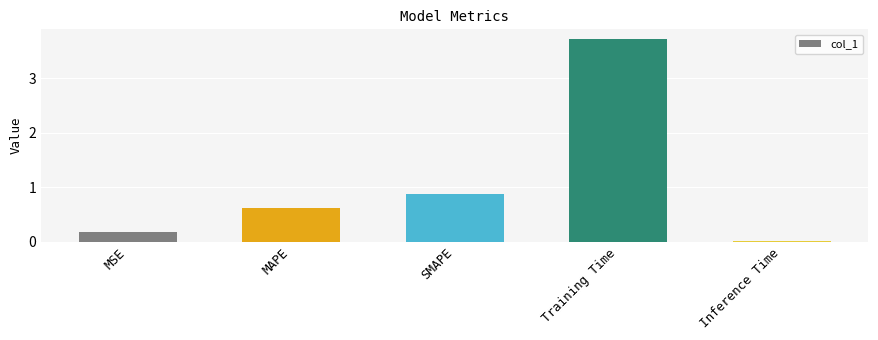

Is it true that the value at MSE is 0.2?

True